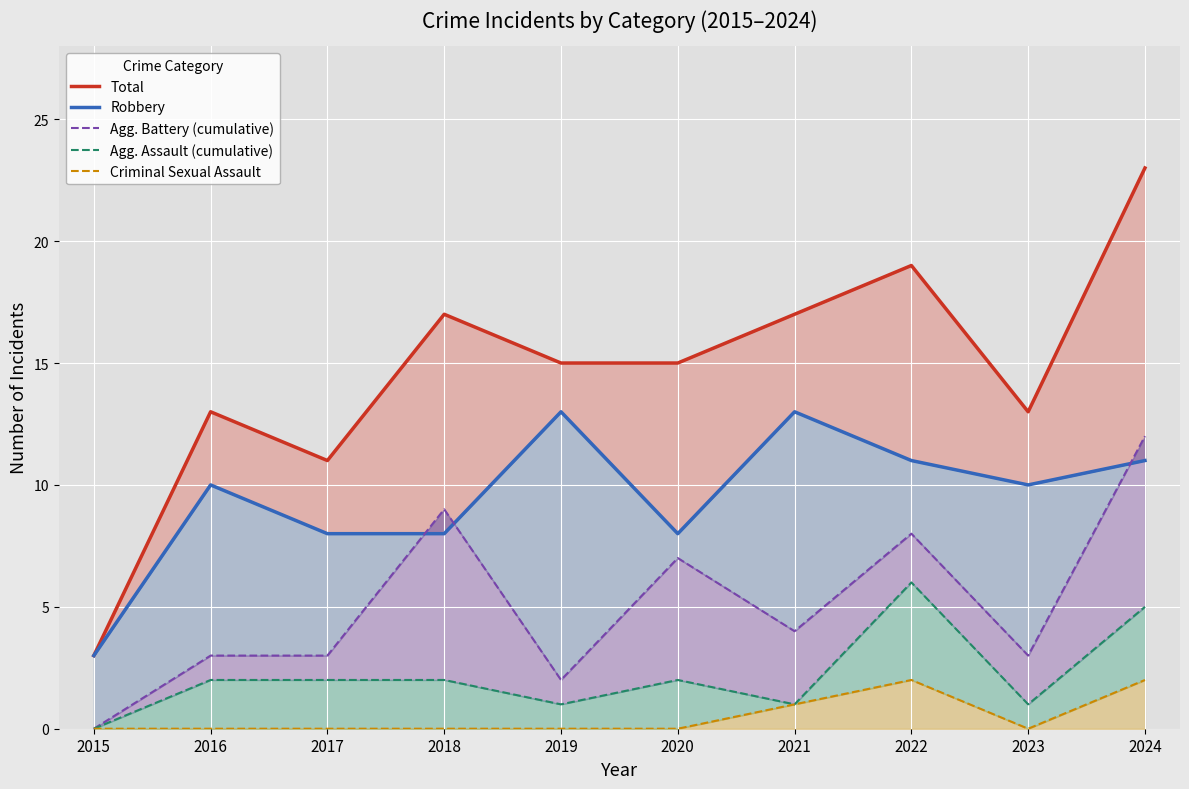

How many data points in Total are above 15?

4